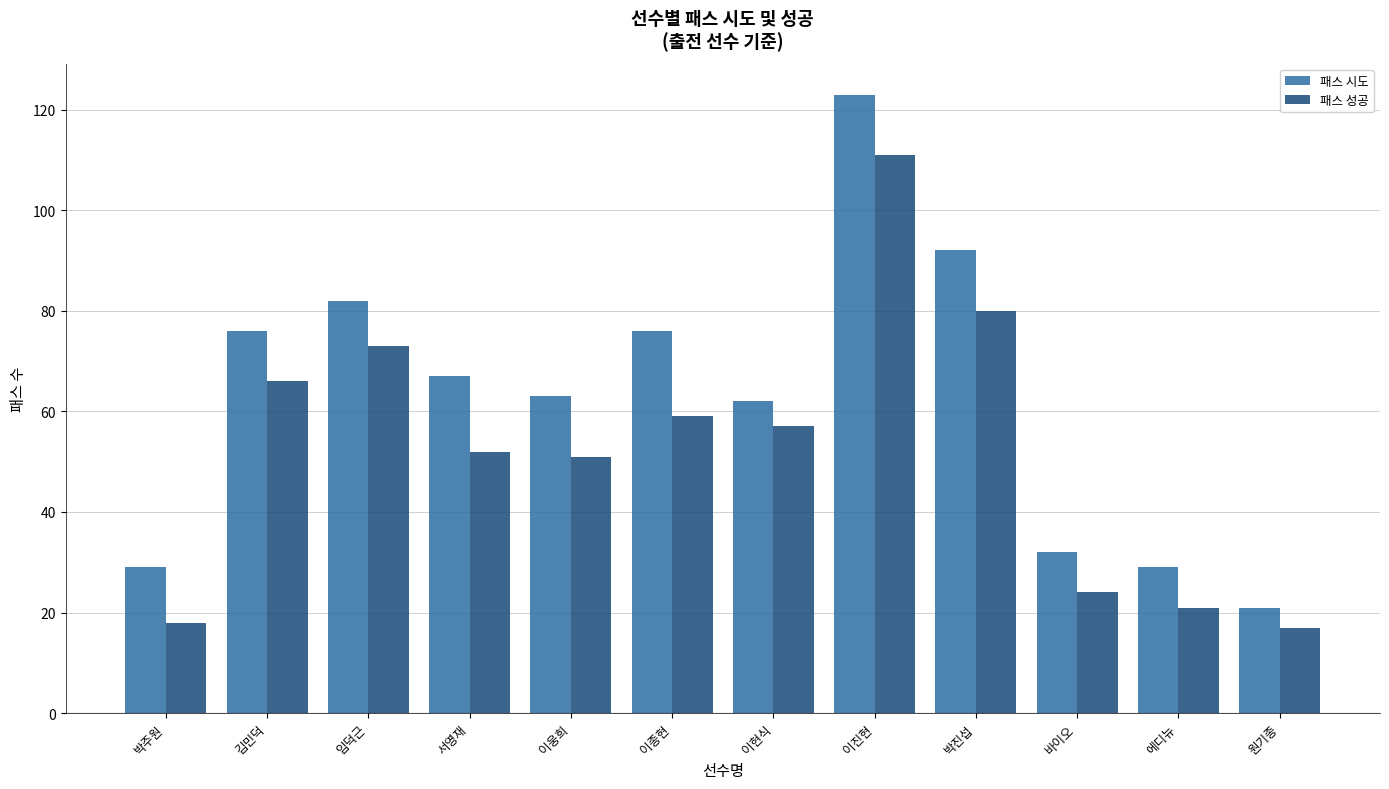

What is the value of the 패스 성공 bar at the 10th from the left?

24